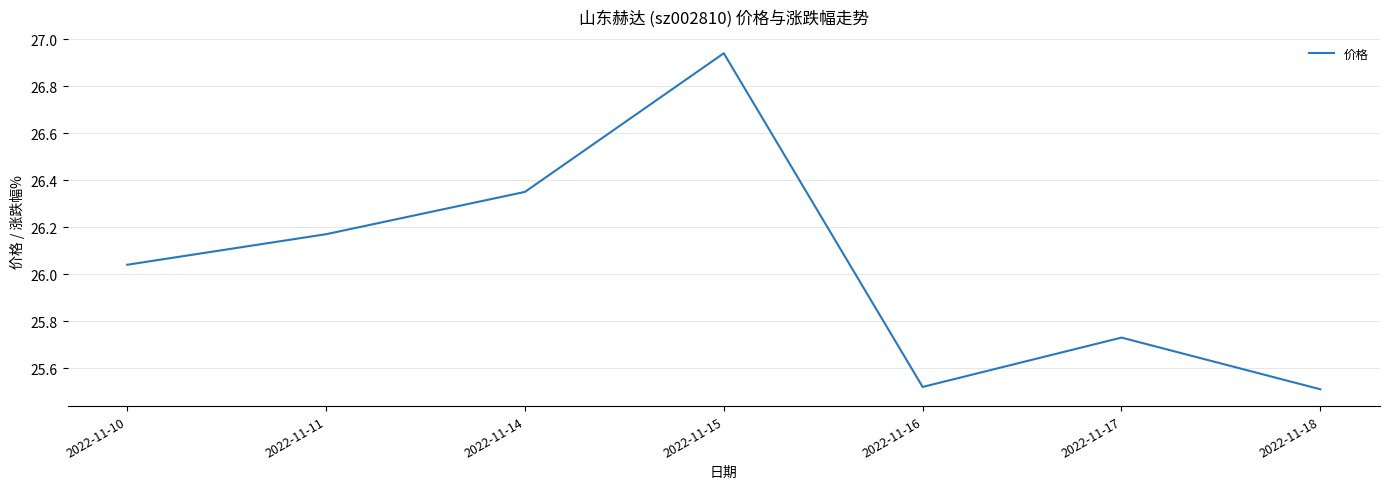

Where does the data first go above 26?

2022-11-10